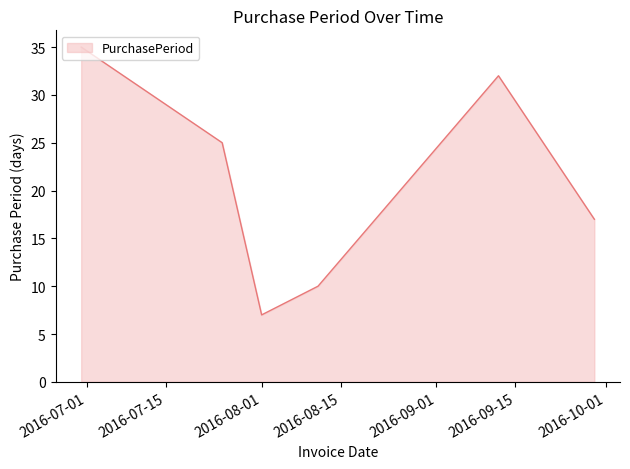

What is the minimum value shown in the chart?

7